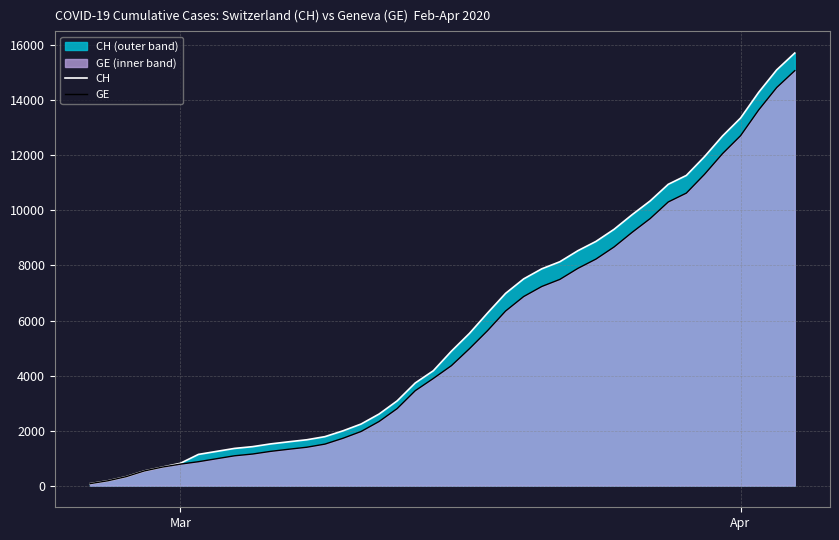

Does the chart have visible grid lines?

Yes